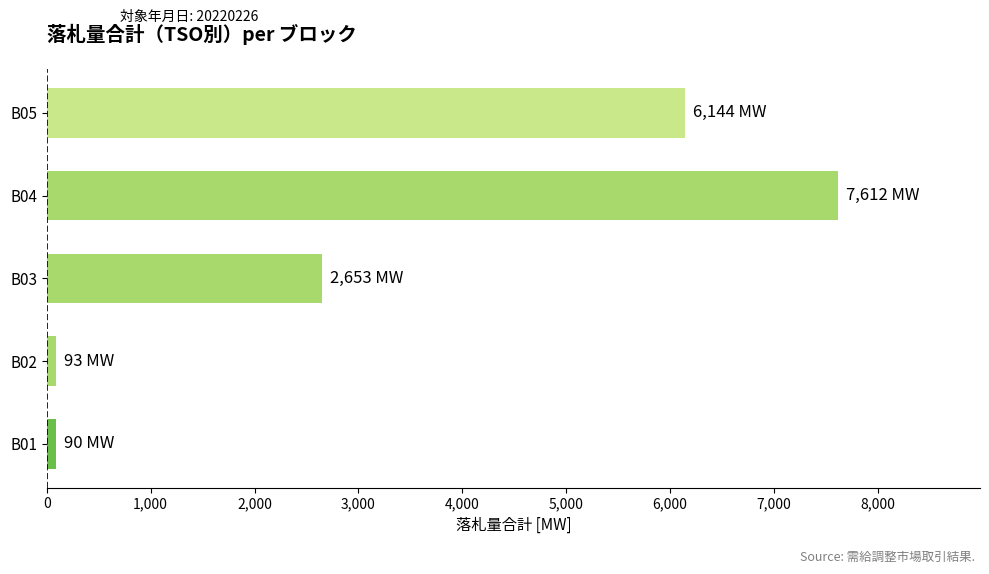

At which label is the value closest to 3851?

B03